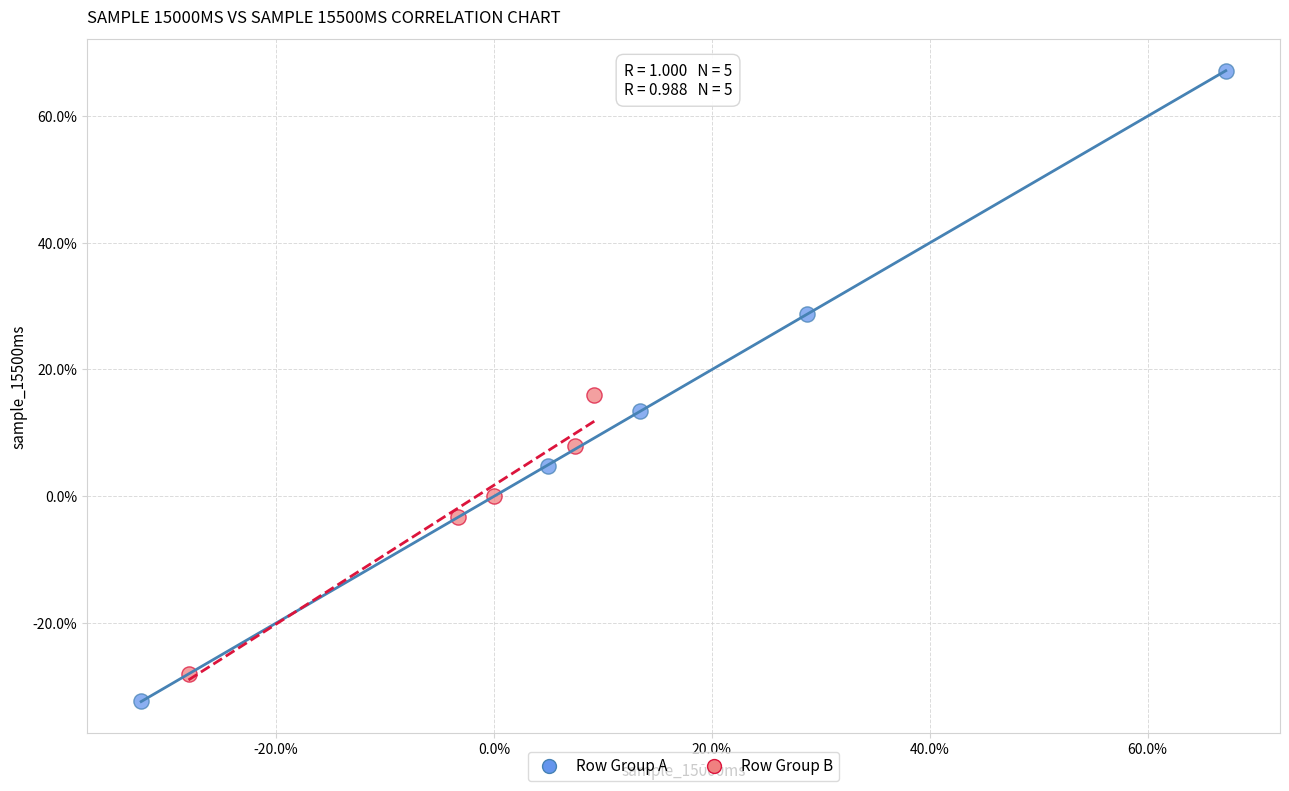

What are all the series names shown in the legend?

Row Group A, Row Group B